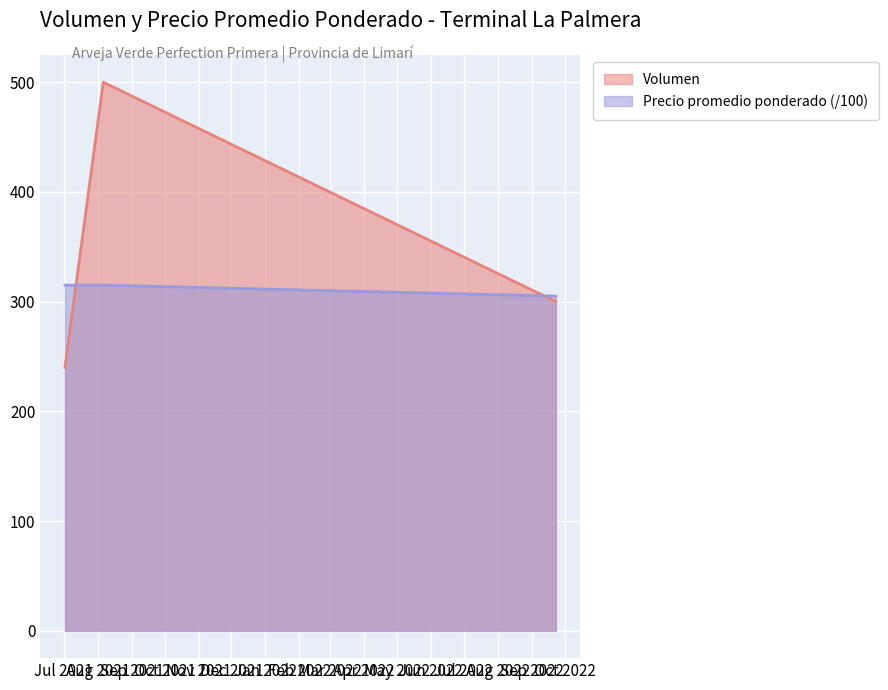

How many values in the Volumen series are below 300?

1